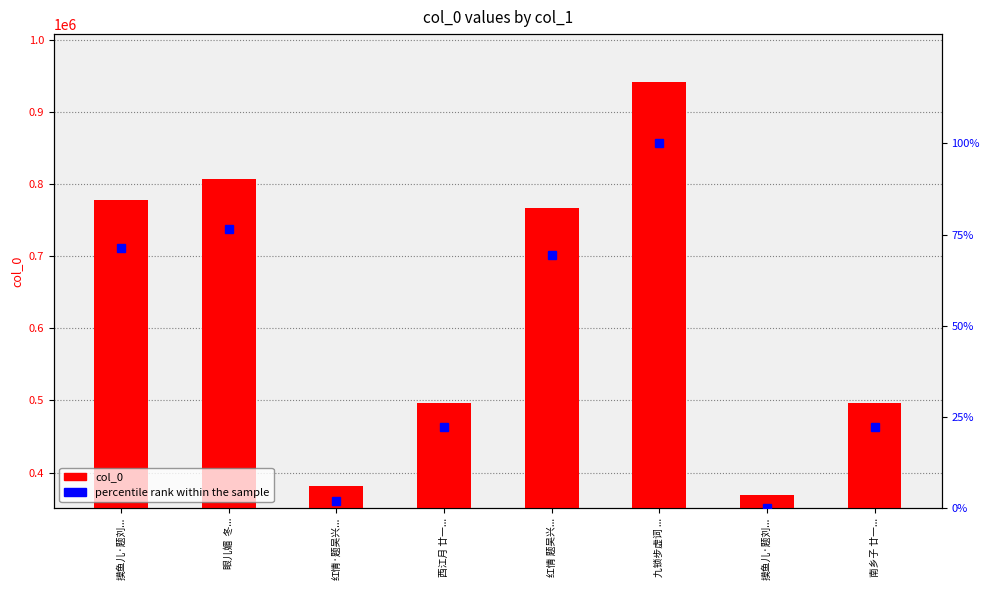

Where does the data first go above 415141?

摸鱼儿·题刘...